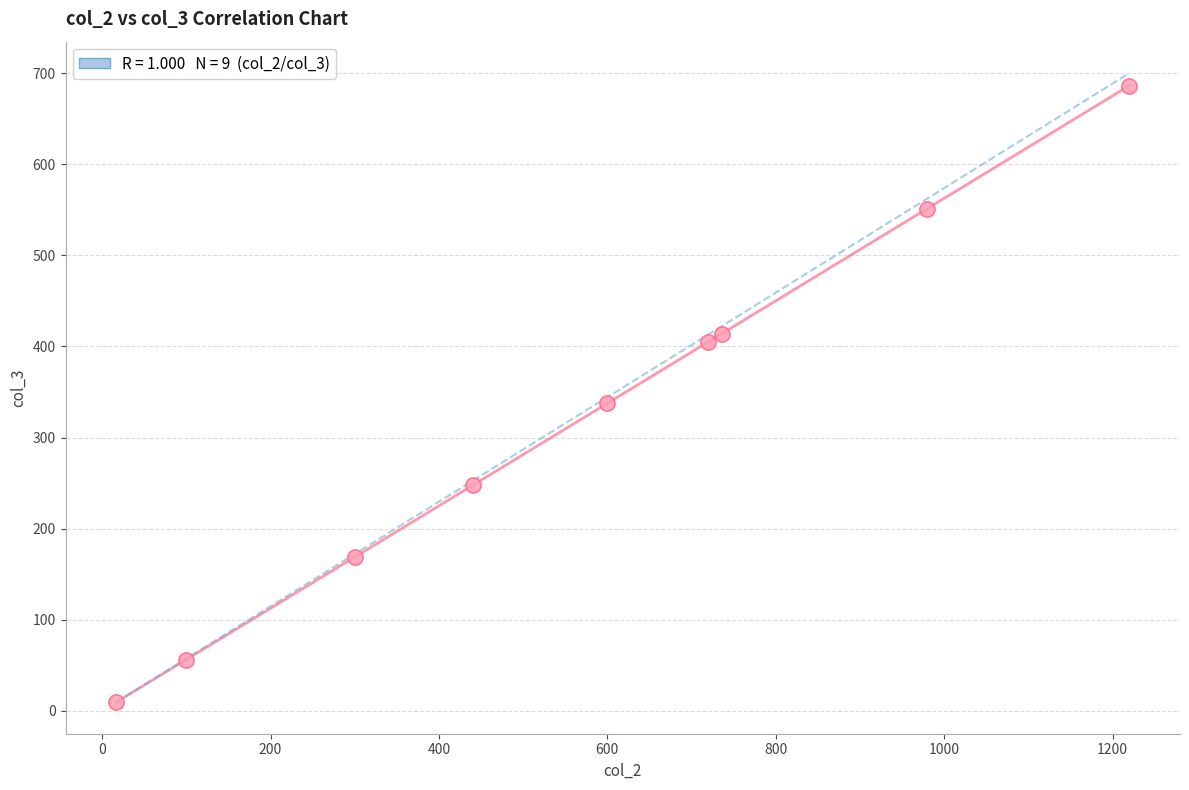

What is the average X value?

568.1